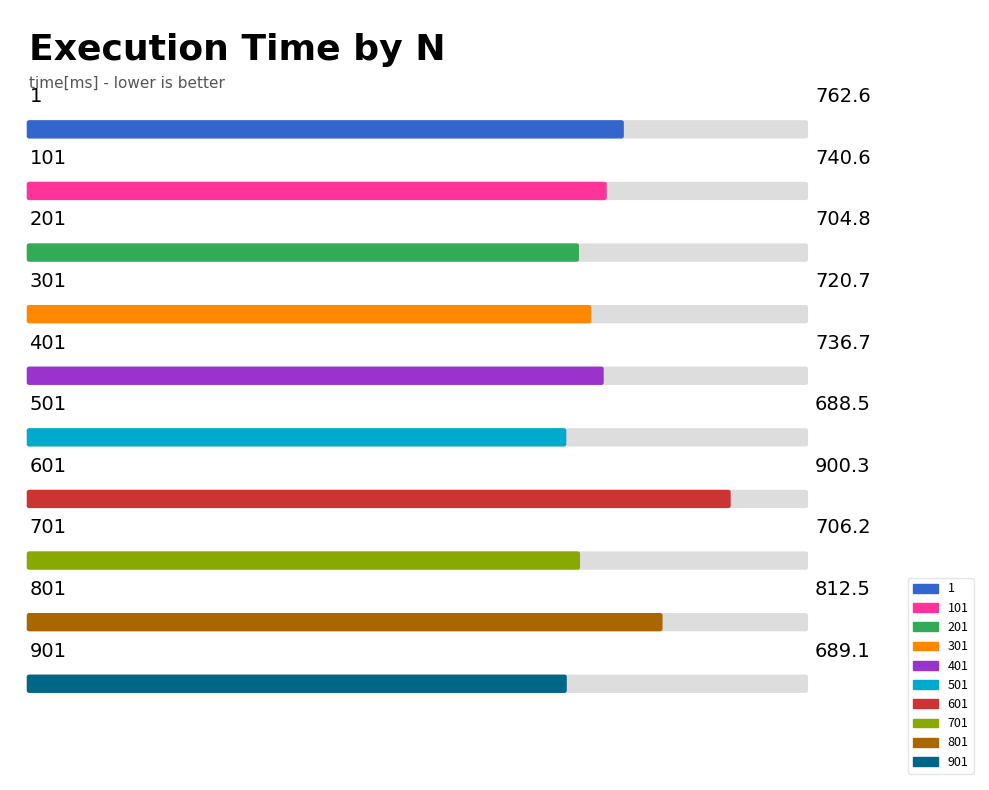

Which category has the lowest value across all series?

501